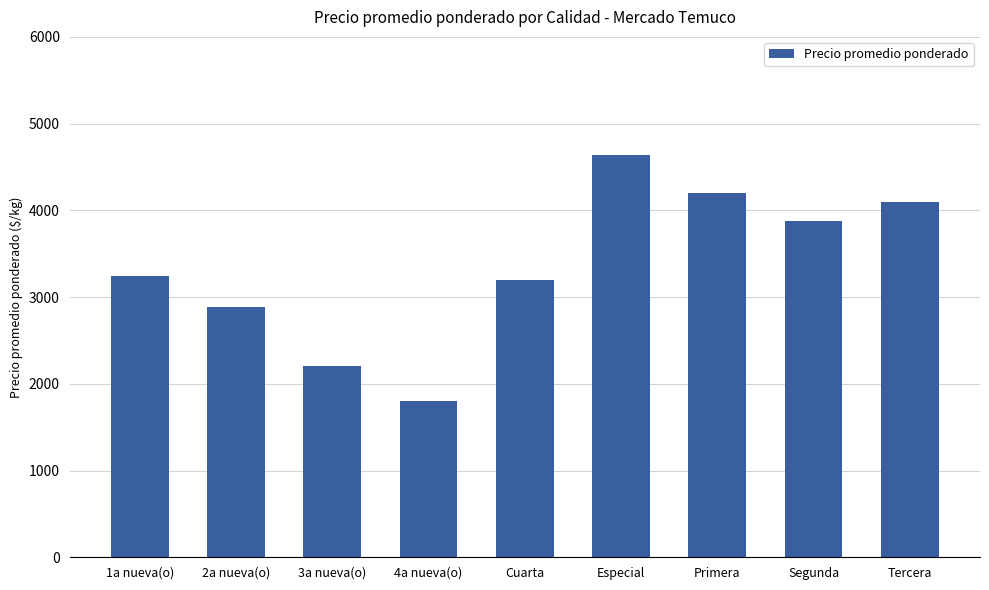

What is the smallest value displayed?

1800